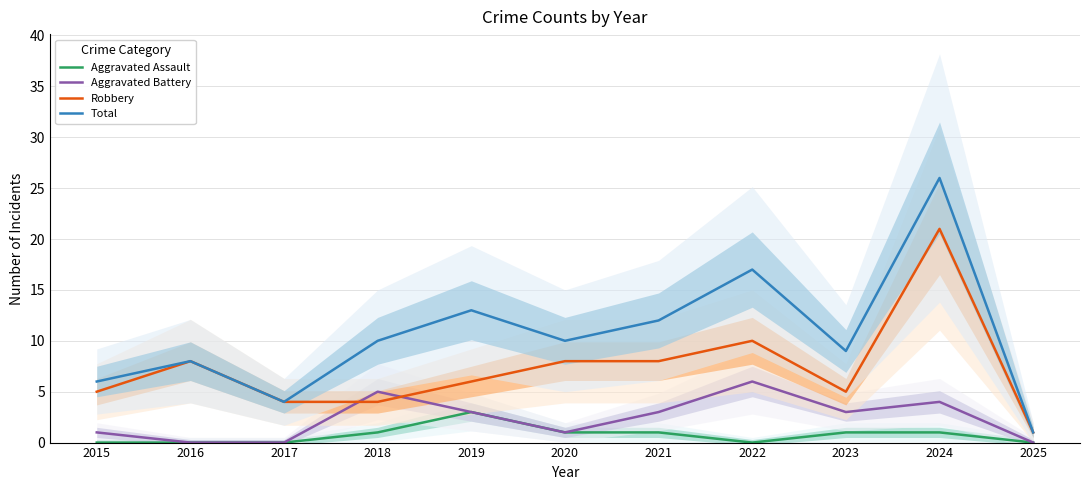

Reading left to right, transcribe all the data shown in this chart.

Aggravated Assault: 2015=0	2016=0	2017=0	2018=1	2019=3	2020=1	2021=1	2022=0	2023=1	2024=1	2025=0
Aggravated Battery: 2015=1	2016=0	2017=0	2018=5	2019=3	2020=1	2021=3	2022=6	2023=3	2024=4	2025=0
Robbery: 2015=5	2016=8	2017=4	2018=4	2019=6	2020=8	2021=8	2022=10	2023=5	2024=21	2025=1
Total: 2015=6	2016=8	2017=4	2018=10	2019=13	2020=10	2021=12	2022=17	2023=9	2024=26	2025=1